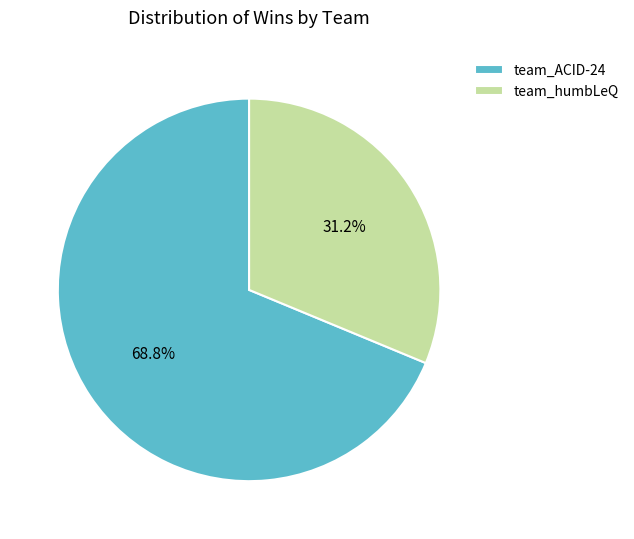

Is the sum of team_humbLeQ and team_ACID-24 greater than half?

Yes